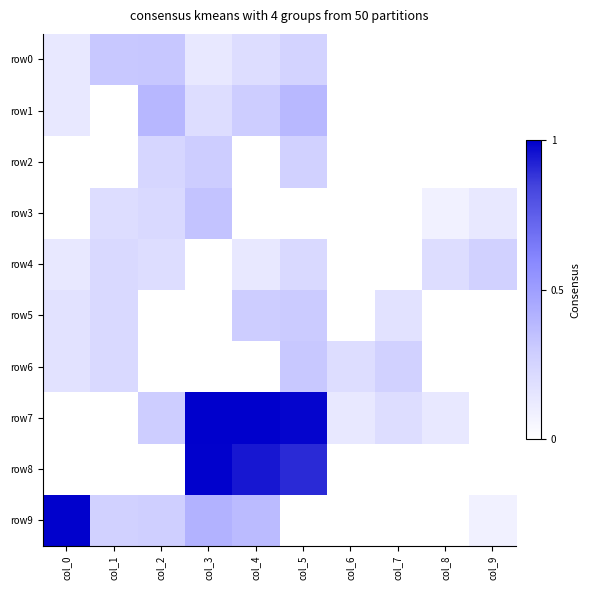

At col_1, list the series in order from smallest to largest.

row1, row2, row7, row8, row3, row4, row5, row6, row9, row0